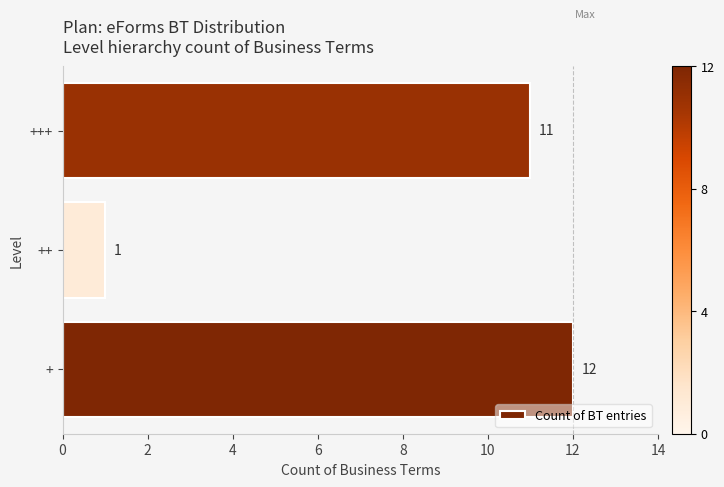

What is the difference between the maximum and minimum values?

11